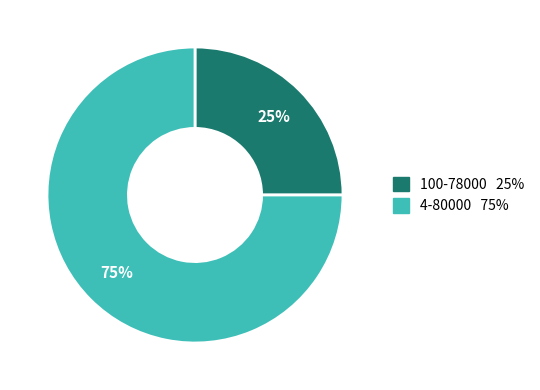

Which category has the smallest portion of the pie?

100-78000